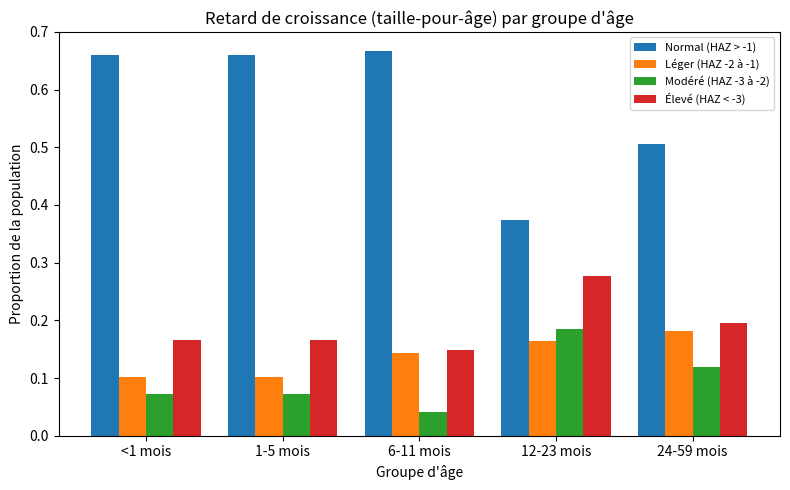

True or false: Normal (HAZ > -1) has a value of 0.8 at 24-59 mois.

False